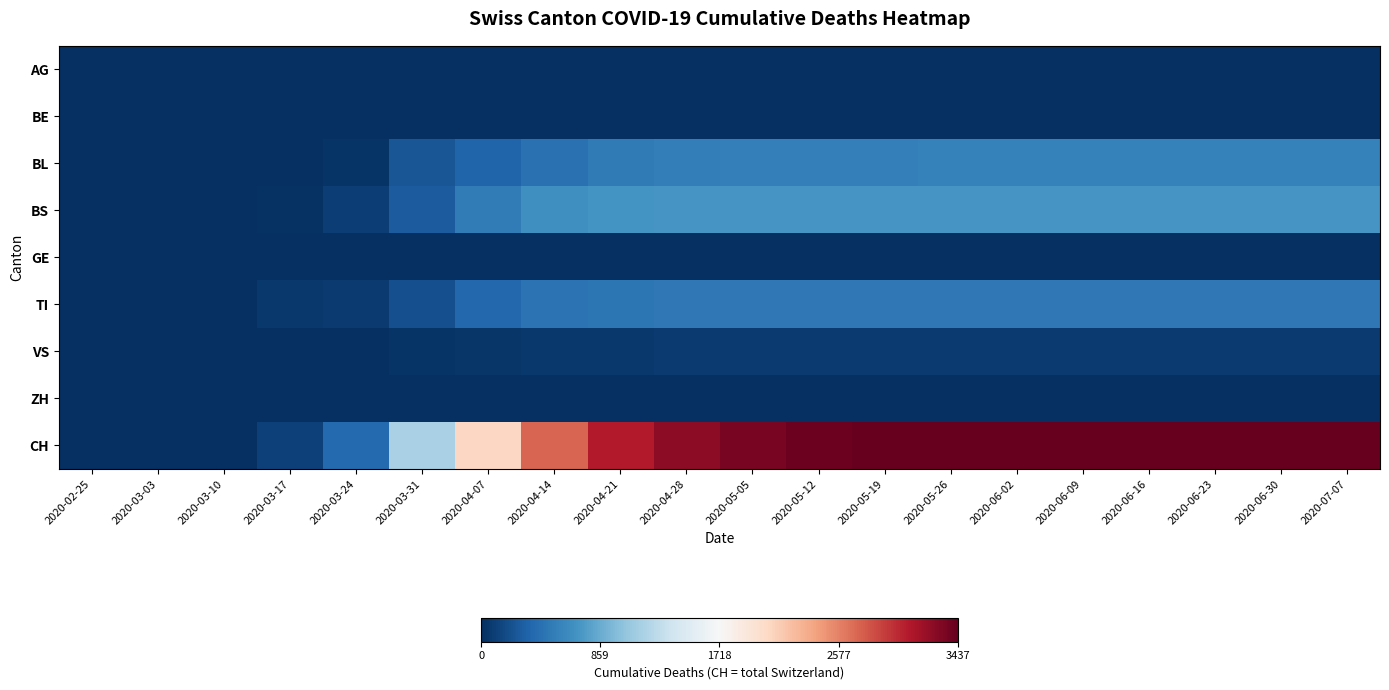

At which label does BE reach its minimum?

2020-02-25